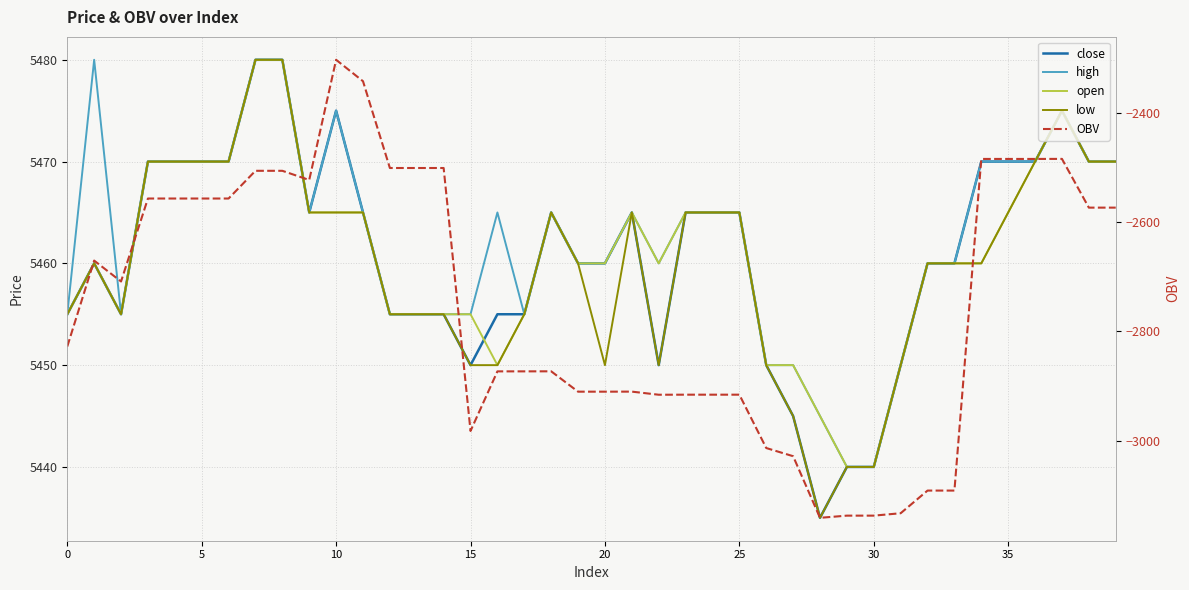

True or false: open and high cross at least once.

False